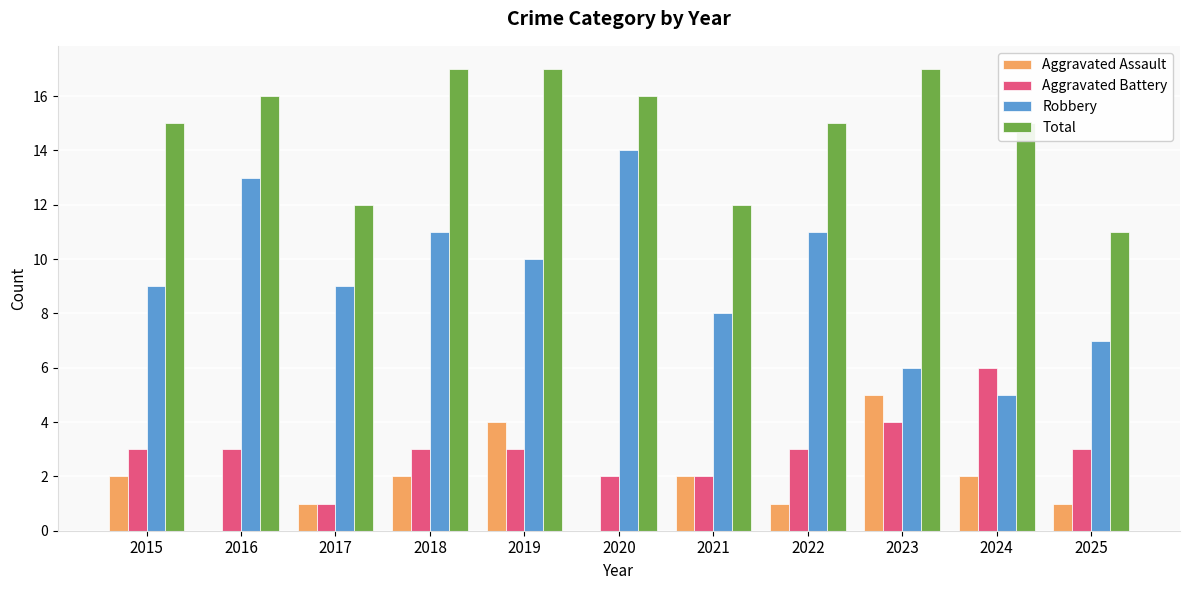

What is the average value of the Aggravated Assault series?

2